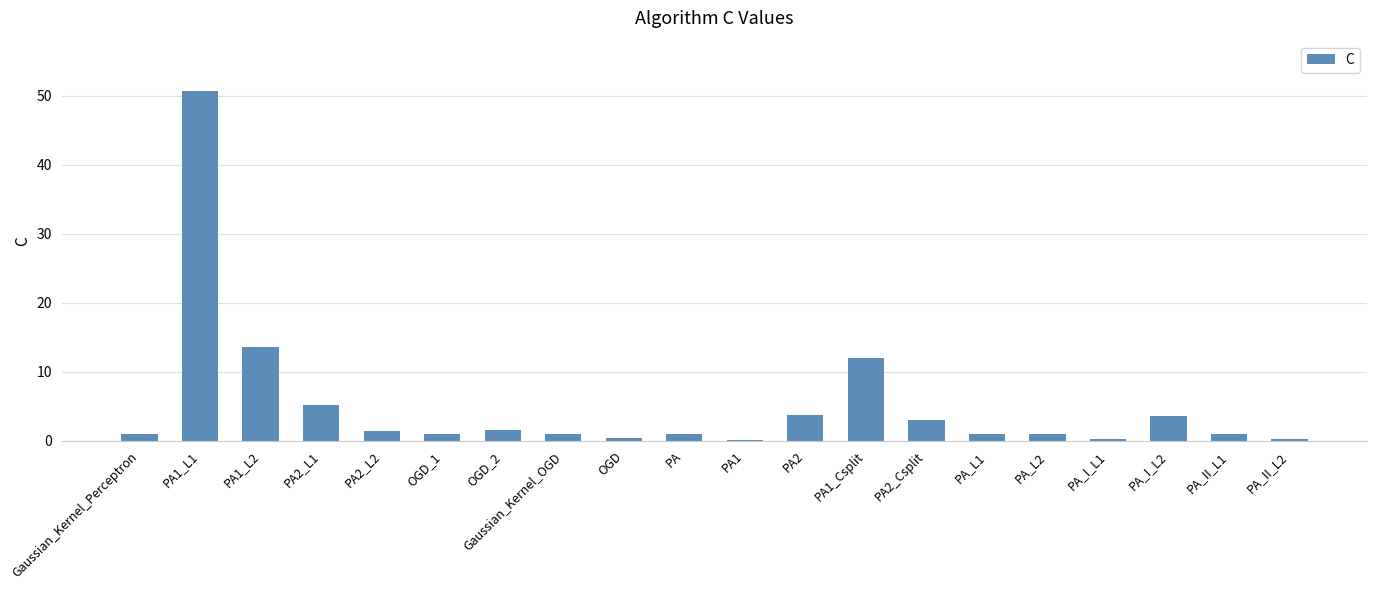

What is the change in value from PA1_L1 to PA1?

-50.7